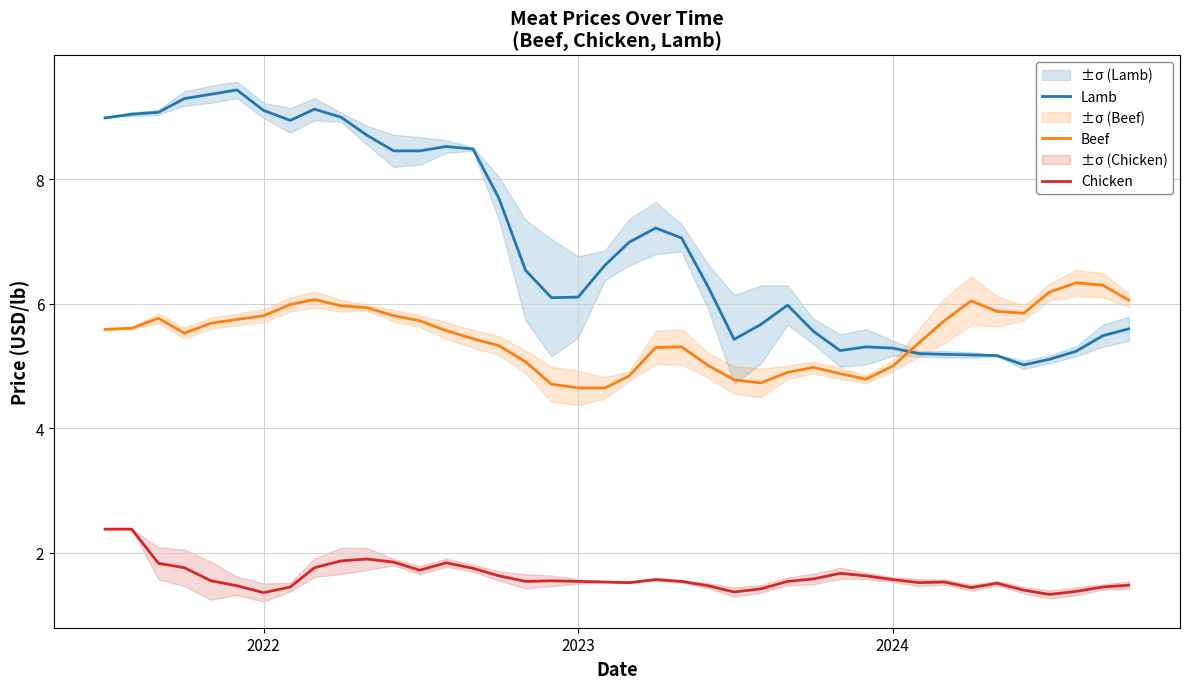

What is the highest value of the Beef series?

6.3